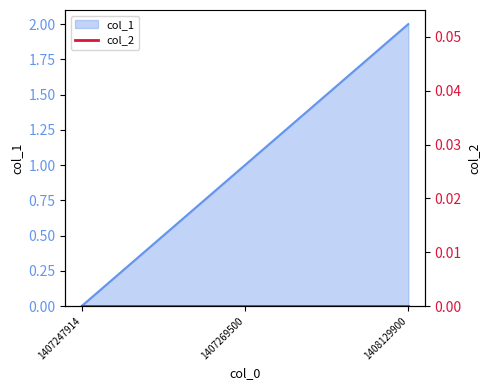

The value at 1407247914 is 1. True or false?

False